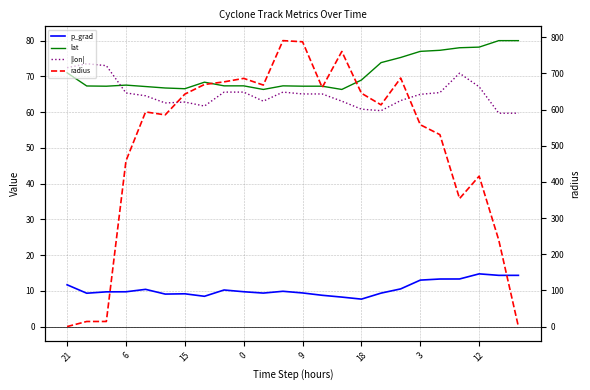

Count the number of categories in the chart.

24